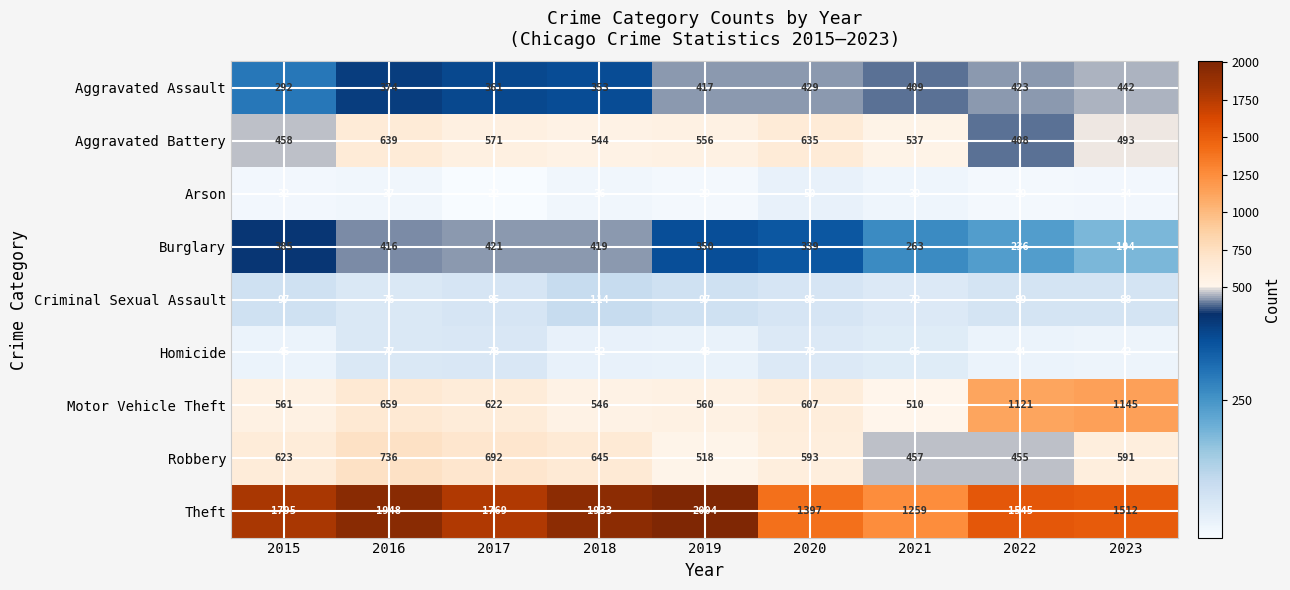

Rank the series by their maximum value, from highest to lowest.

Theft, Motor Vehicle Theft, Robbery, Aggravated Battery, Aggravated Assault, Burglary, Criminal Sexual Assault, Homicide, Arson